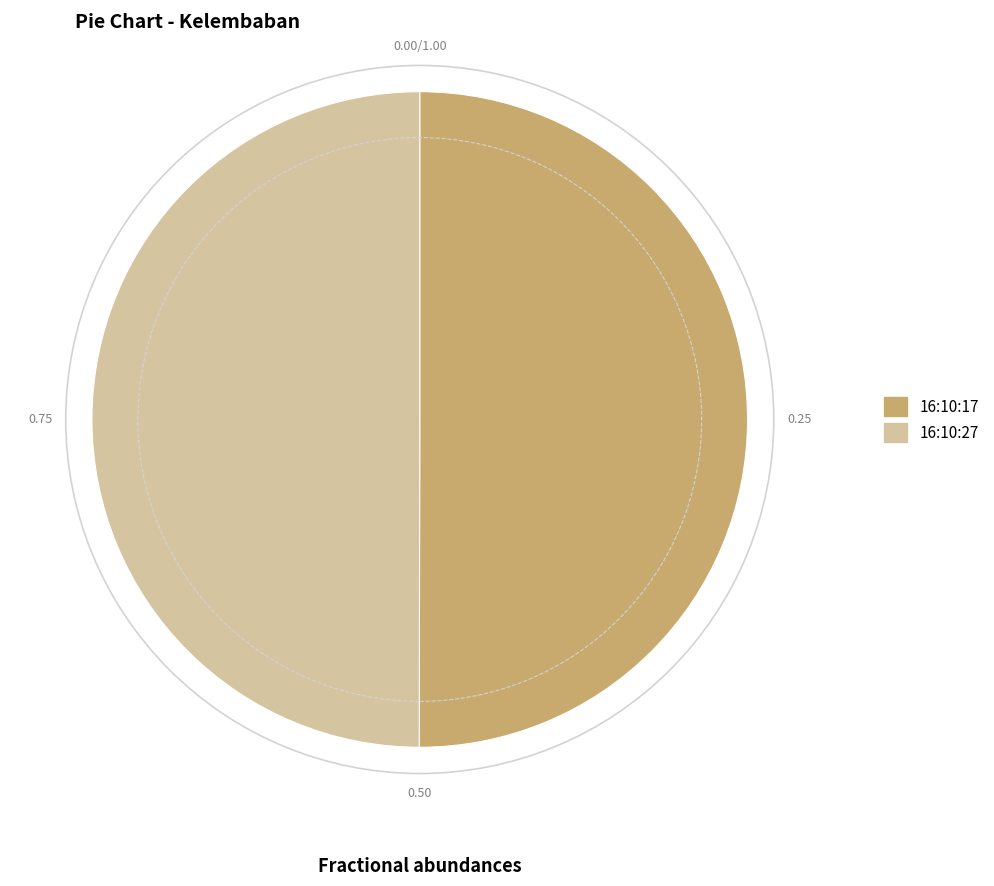

How many segments does this pie chart have?

2